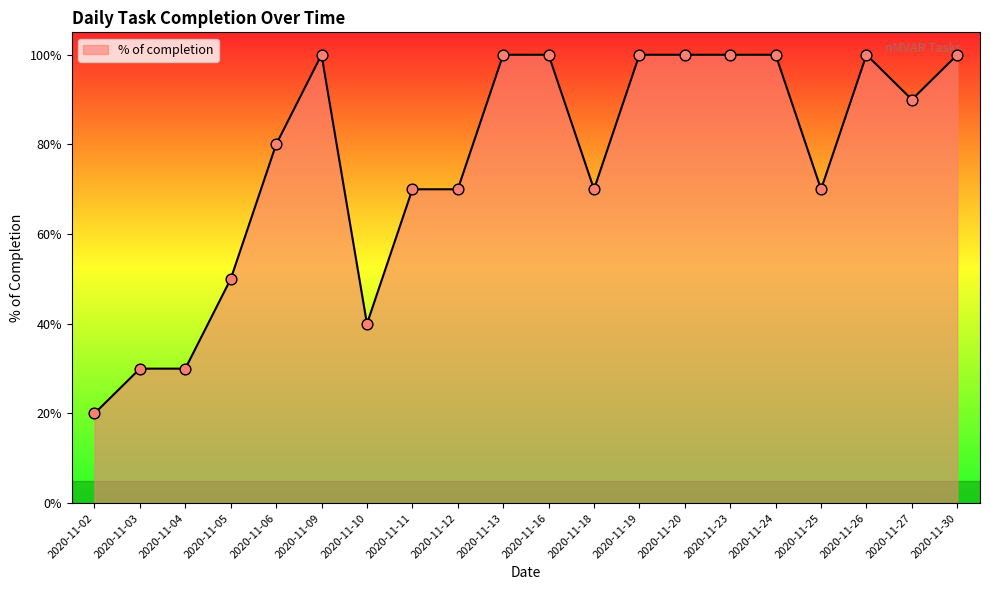

Does the chart have visible grid lines?

No